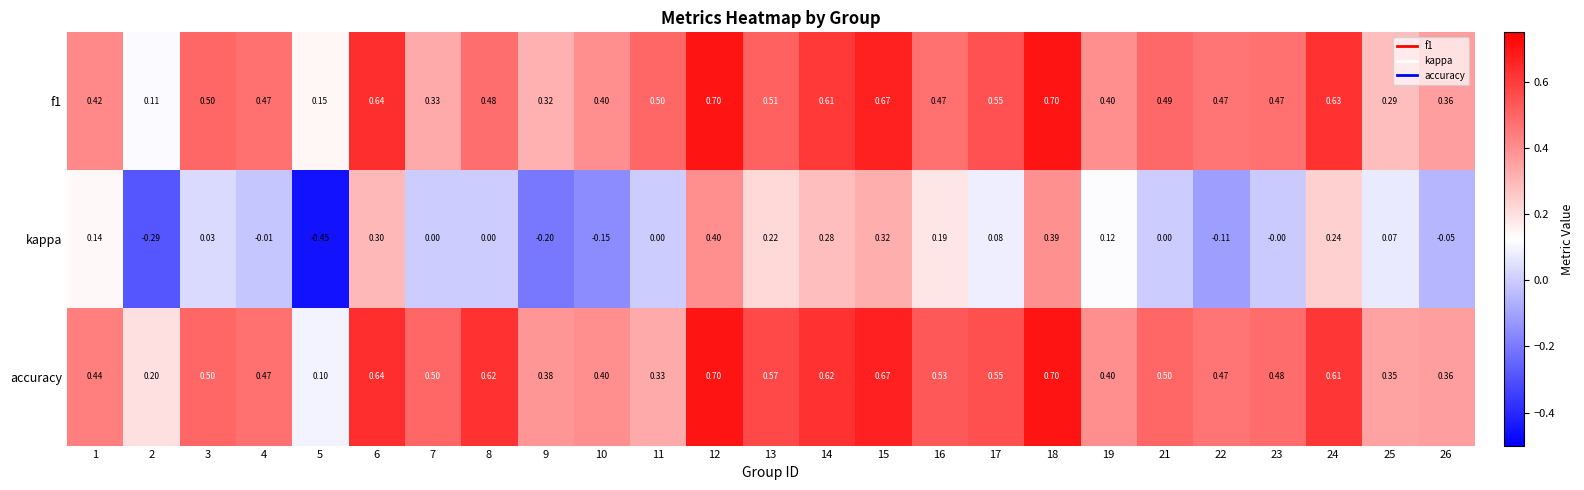

Which series changed the most between 8 and 19?

accuracy